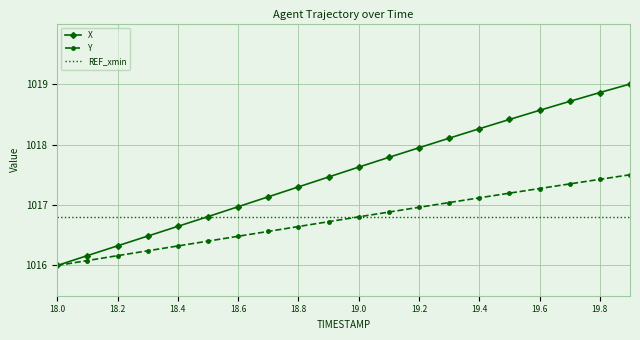

List the series in order of their peak value, lowest first.

REF_xmin, Y, X